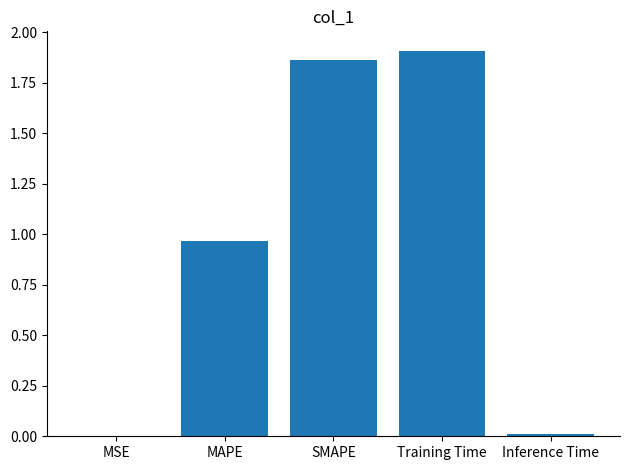

The chart shows a value of 1.9 at SMAPE. True or false?

True